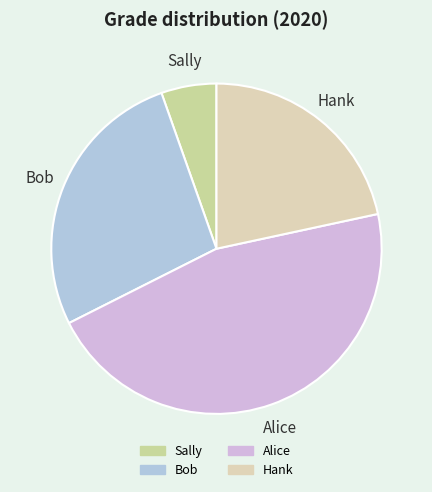

What is the ratio of the value at Alice to the value at Hank?

2.1